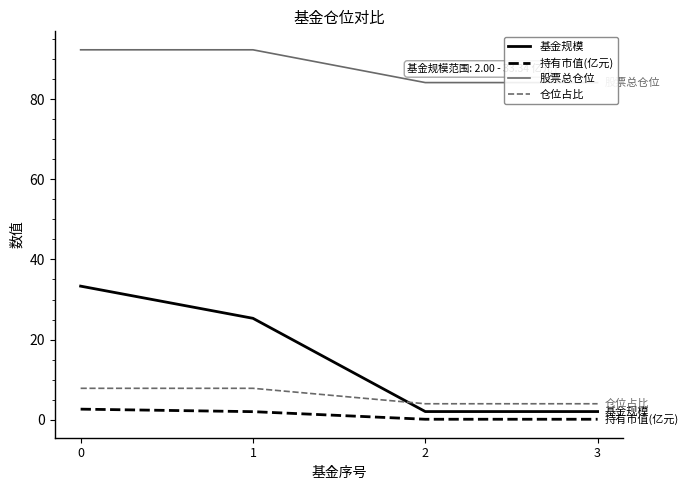

What is the value of the 仓位占比 point at the 4th from the left?

4.0